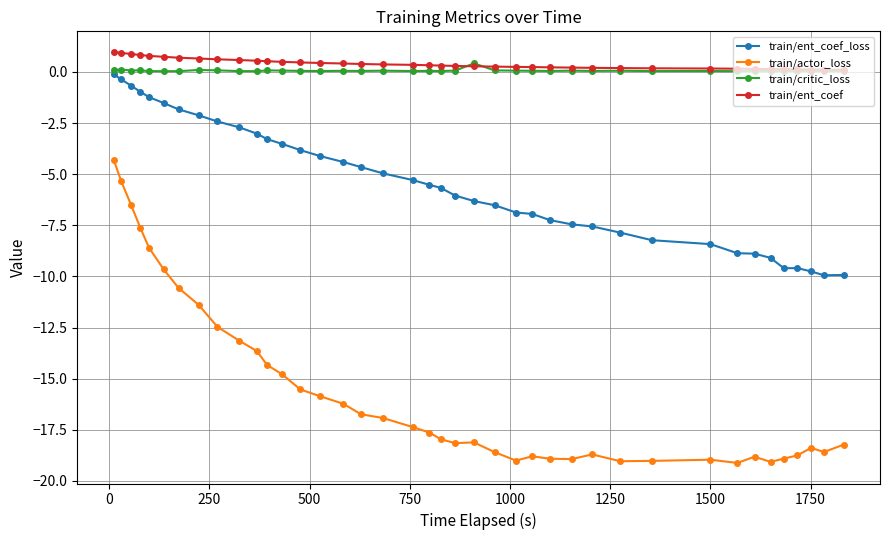

What is the sum of all train/ent_coef values?

15.8